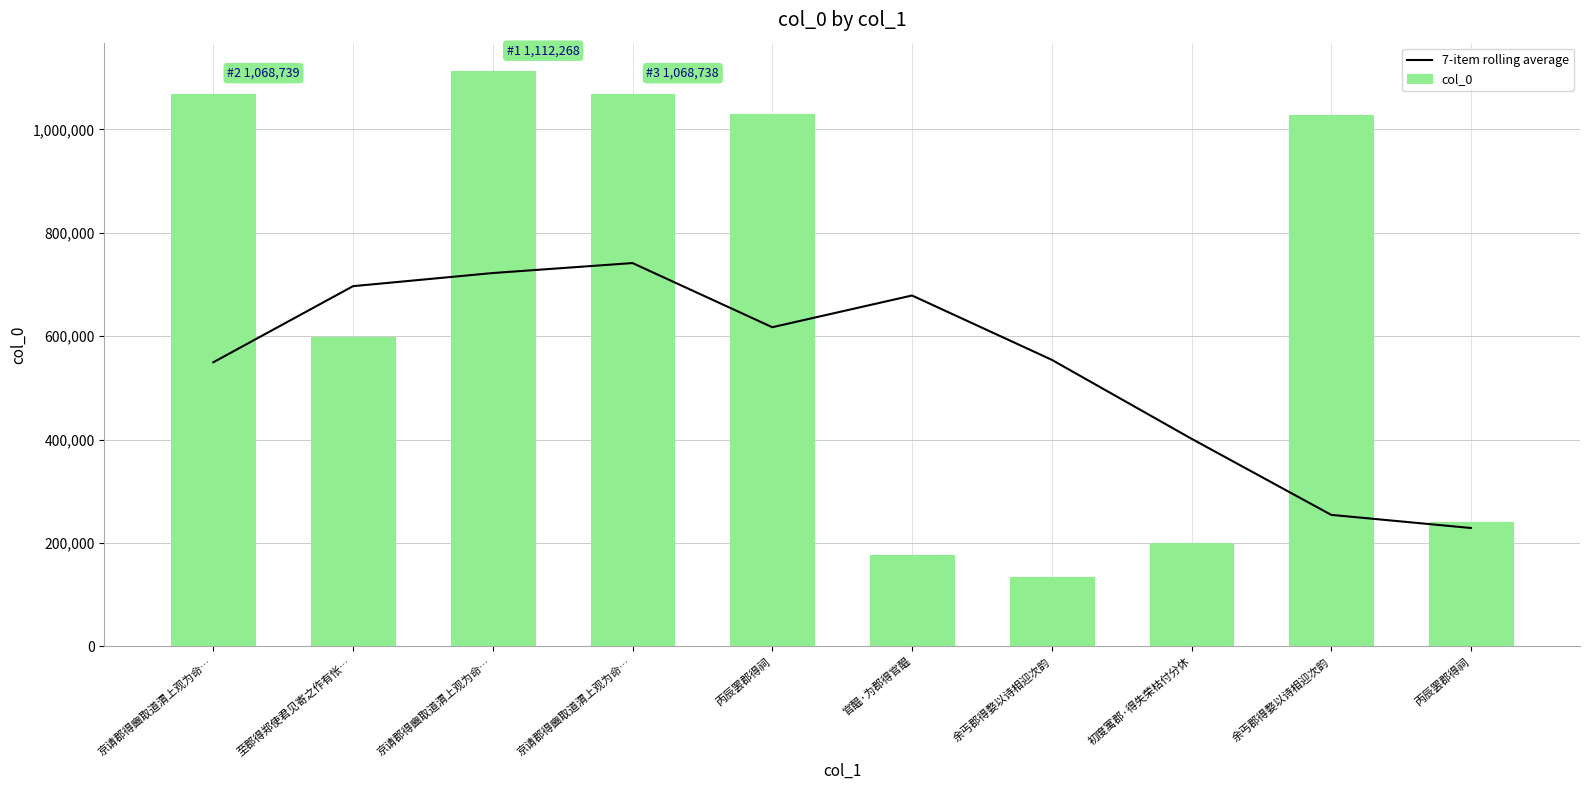

Where does the 7-item rolling average series first go above 617515?

至郡得郑使君见寄之作有怅…